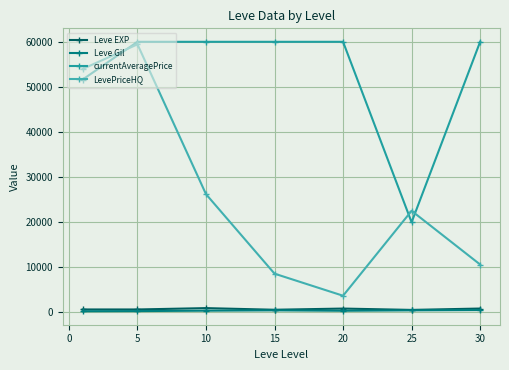

At how many categories does at least one series exceed 14543?

7